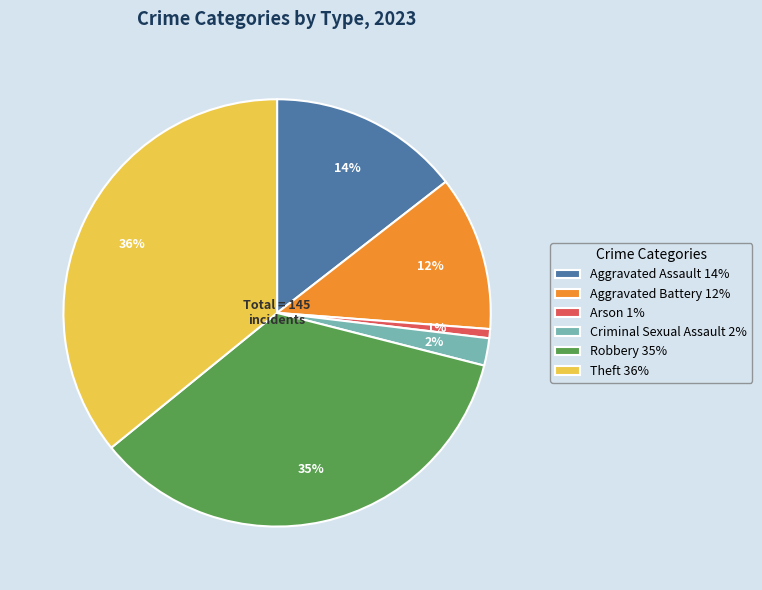

Which category has the smallest portion of the pie?

Arson